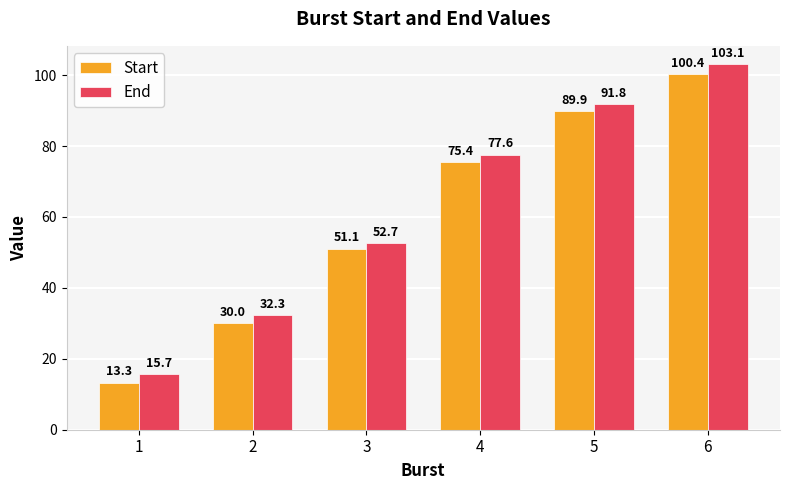

Which label corresponds to the smallest value in the chart?

1